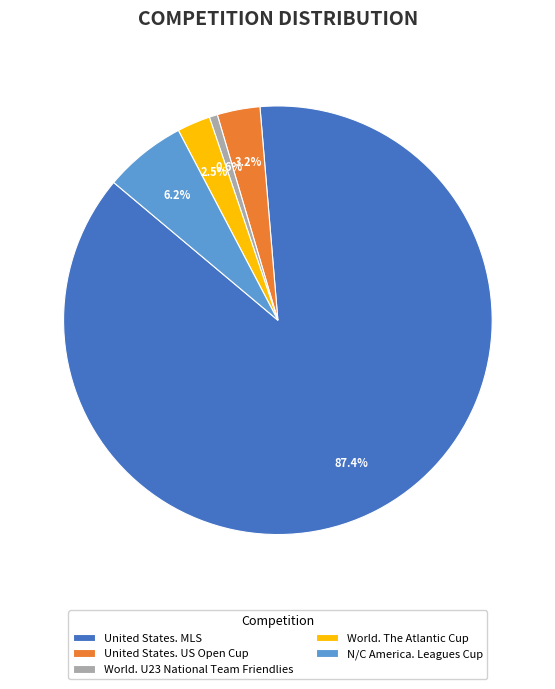

Does any single category account for the majority?

Yes